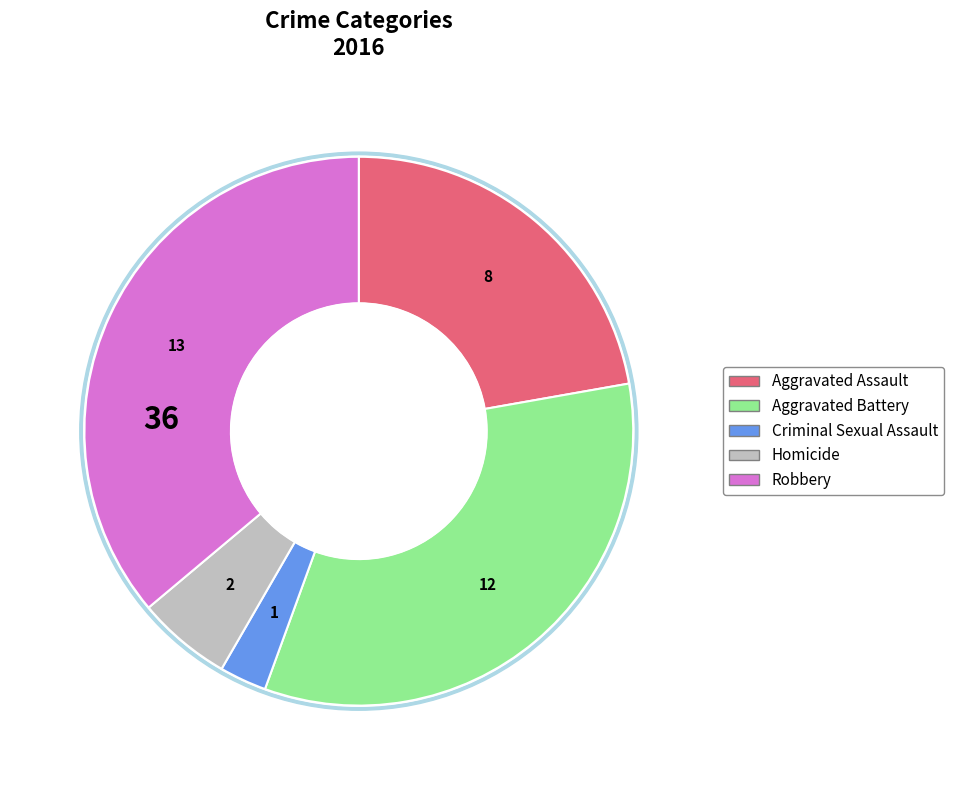

Does any single category account for the majority?

No